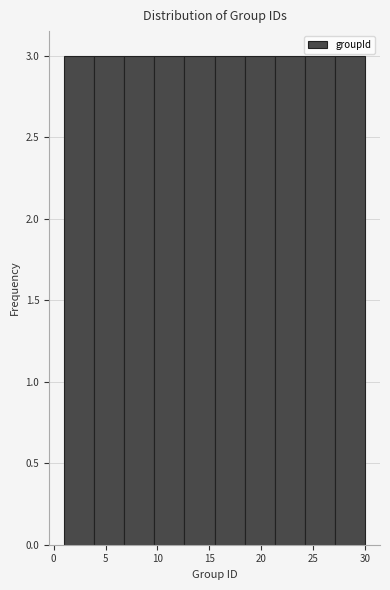

What is the height of the bar covering 12.6 to 15.5 on the x-axis? Neither the bar edges nor the heights are printed on the chart, so give them approximately, as read against the axes.

3